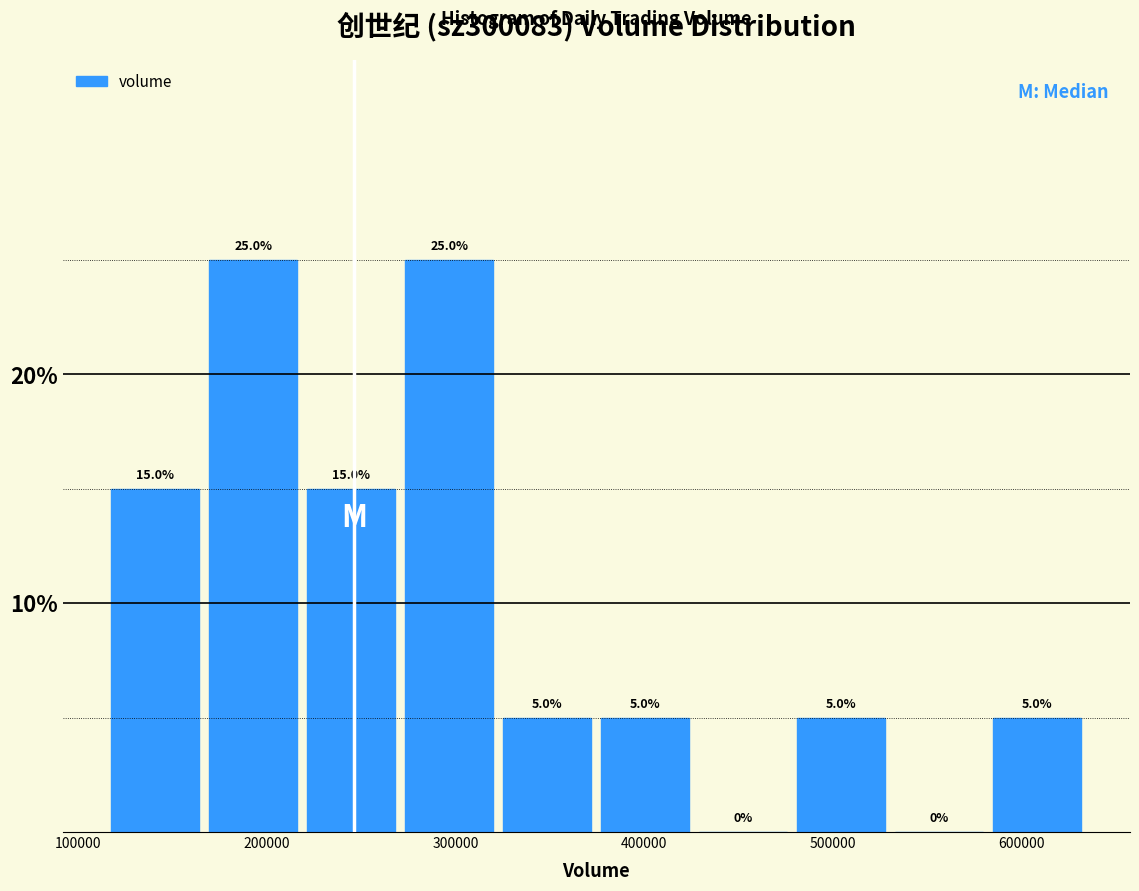

How tall is the bar that spans 330000 to 380000 on the x-axis? The bar edges are not printed on the chart, so give them approximately, as read against the axis.

5.0